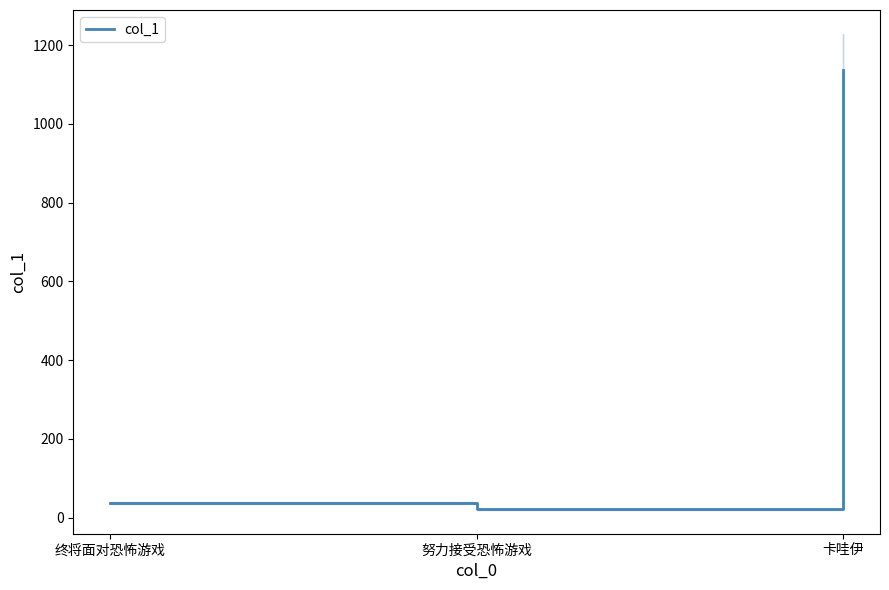

At which label does the data first exceed 36?

终将面对恐怖游戏